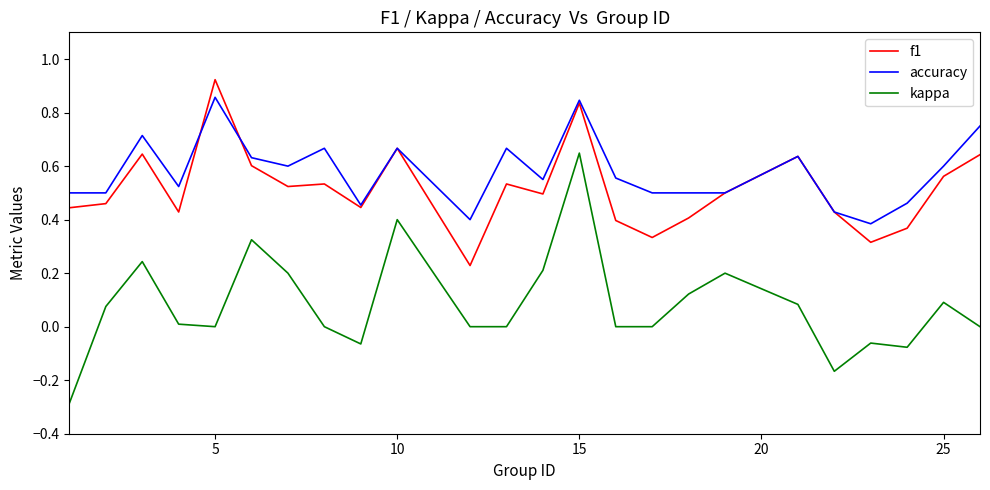

Rank the series by their maximum value, from lowest to highest.

kappa, accuracy, f1